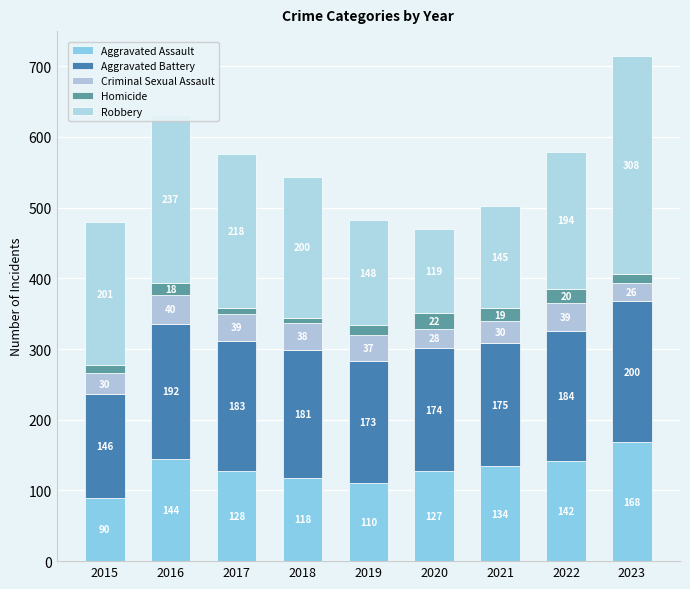

What value does the Aggravated Assault series have at 2016, to the nearest 5?

145